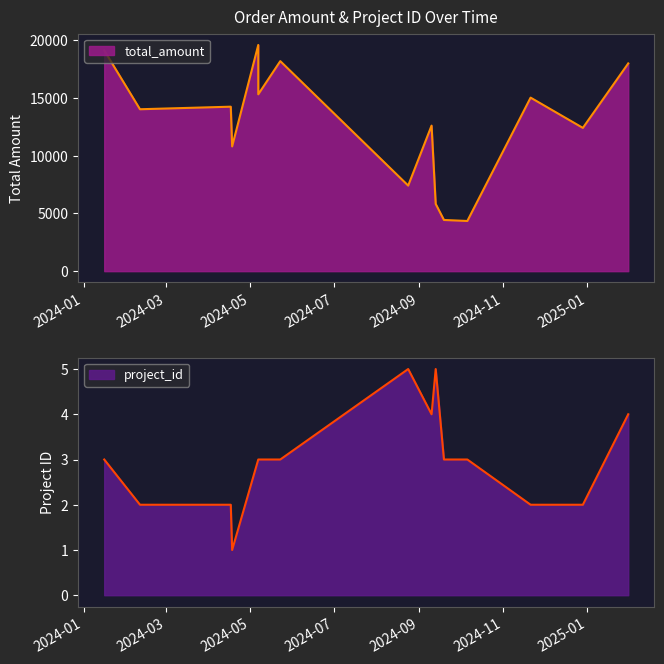

Is it true that project_id equals 2.0 at 2024-09-19?

False